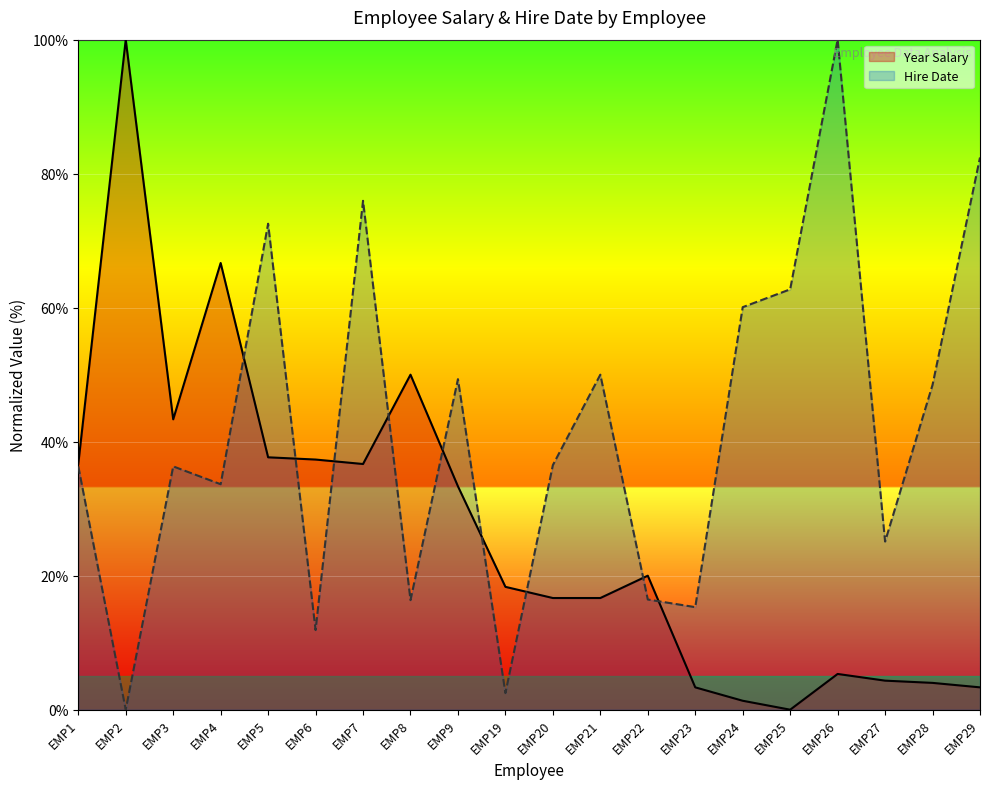

Which series has the widest spread of values?

Year Salary